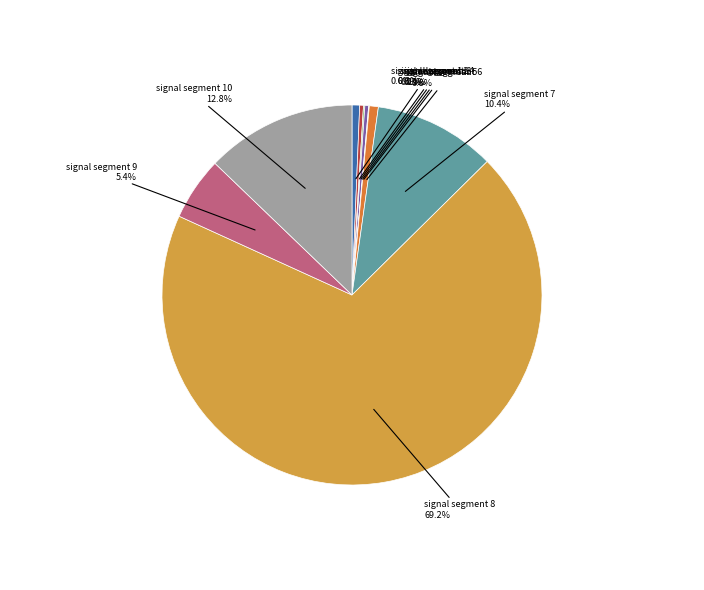

Which slice represents more than half of the pie?

signal segment 8